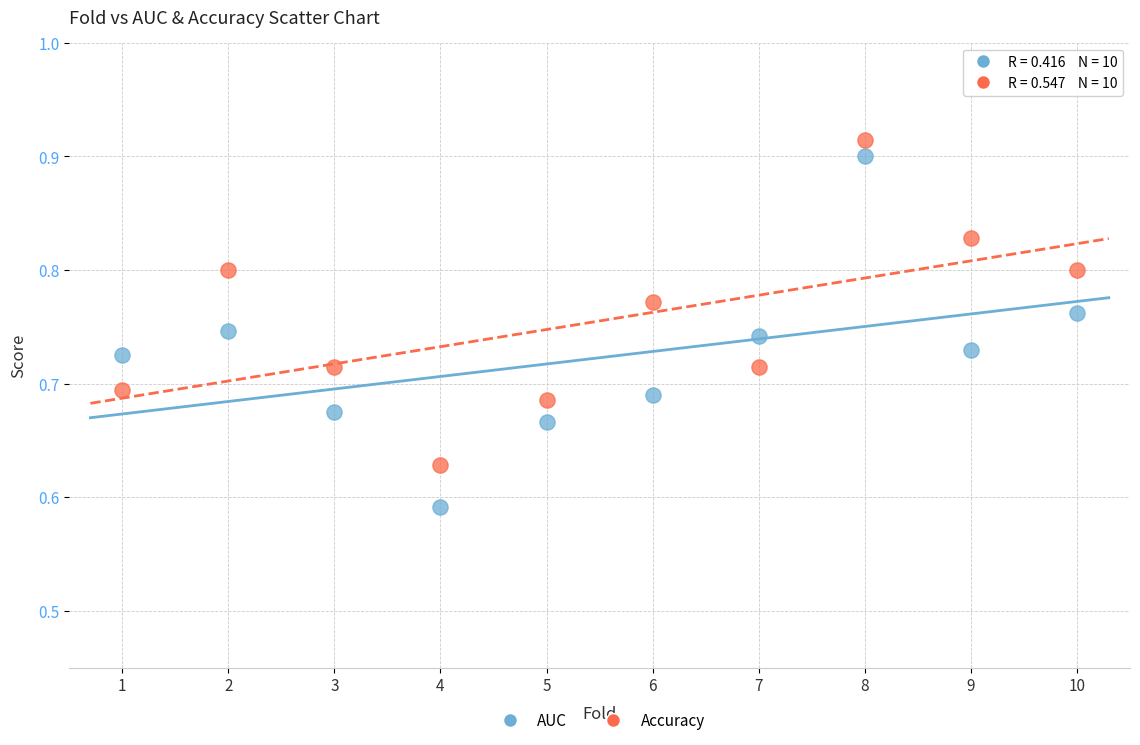

What are all the series names shown in the legend?

AUC, Accuracy